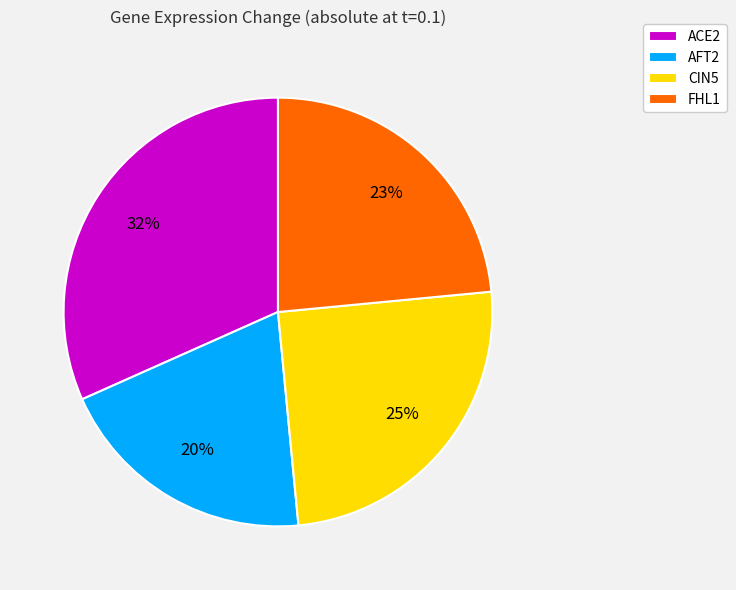

The AFT2 slice represents 20% of the pie. True or false?

True